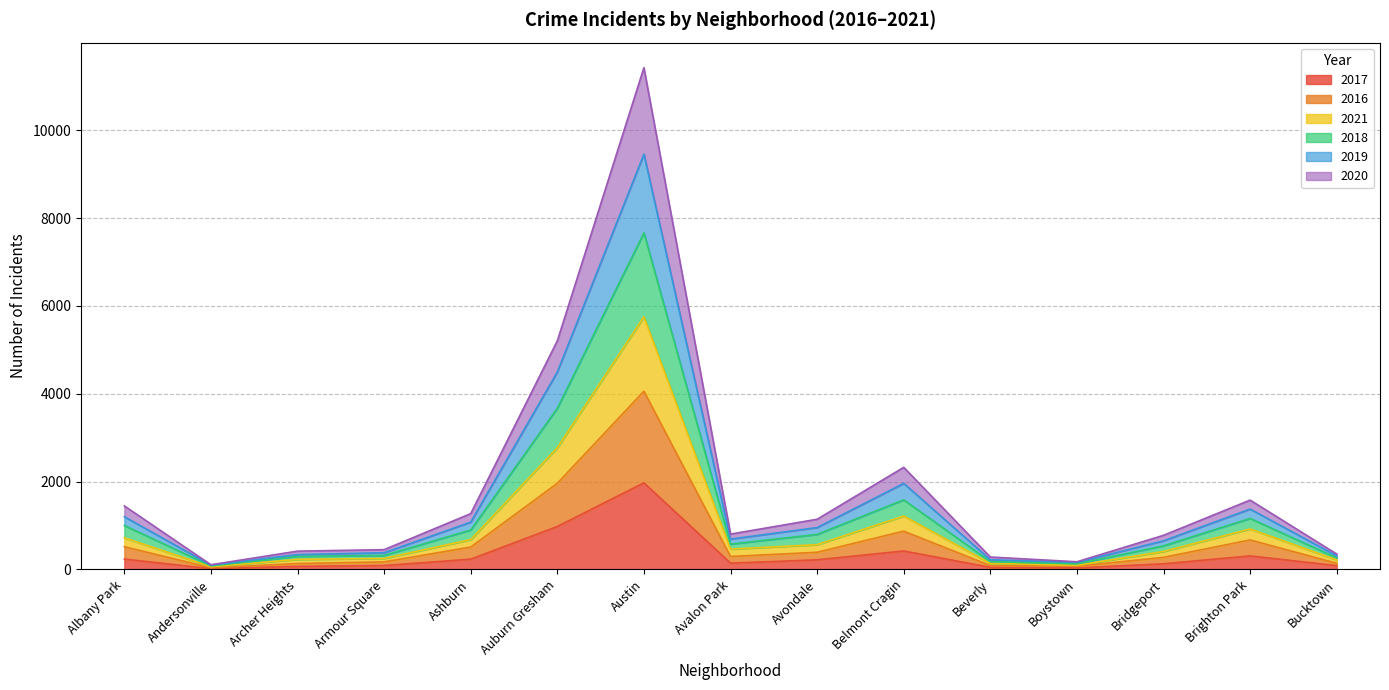

At which category is the sum across all series the highest?

Austin